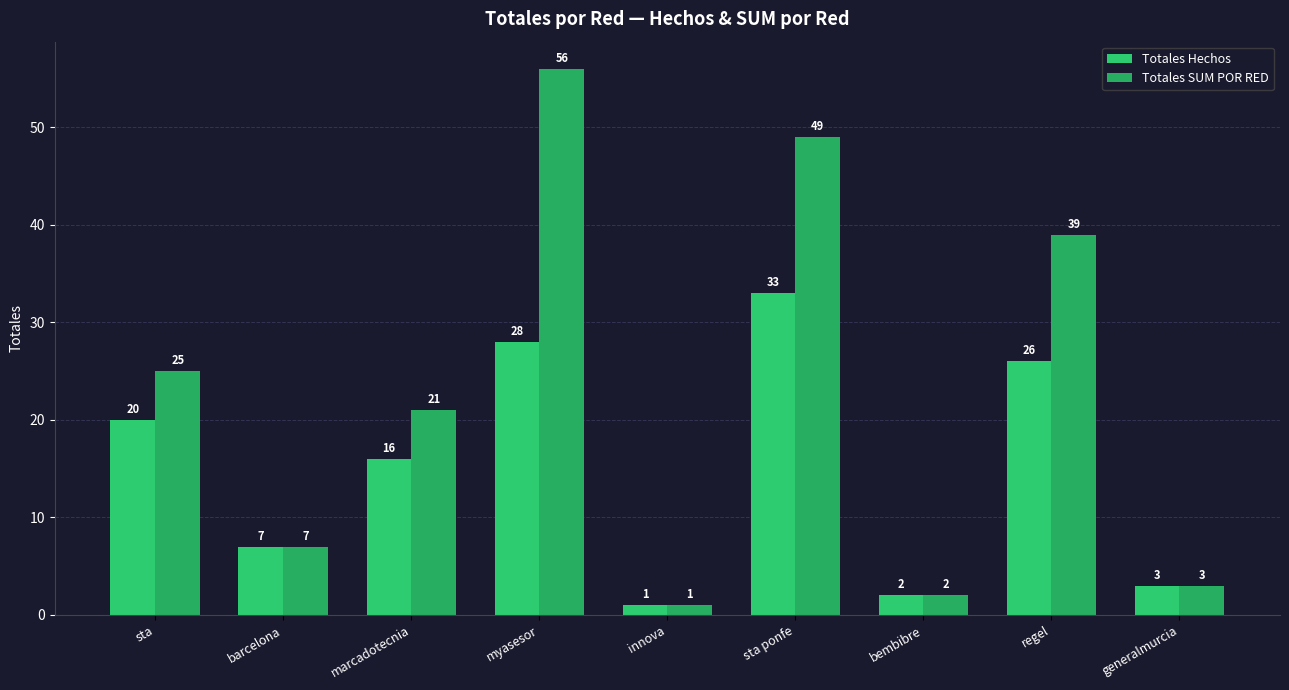

Rank the categories by Totales SUM POR RED value from lowest to highest.

innova, bembibre, generalmurcia, barcelona, marcadotecnia, sta, regel, sta ponfe, myasesor